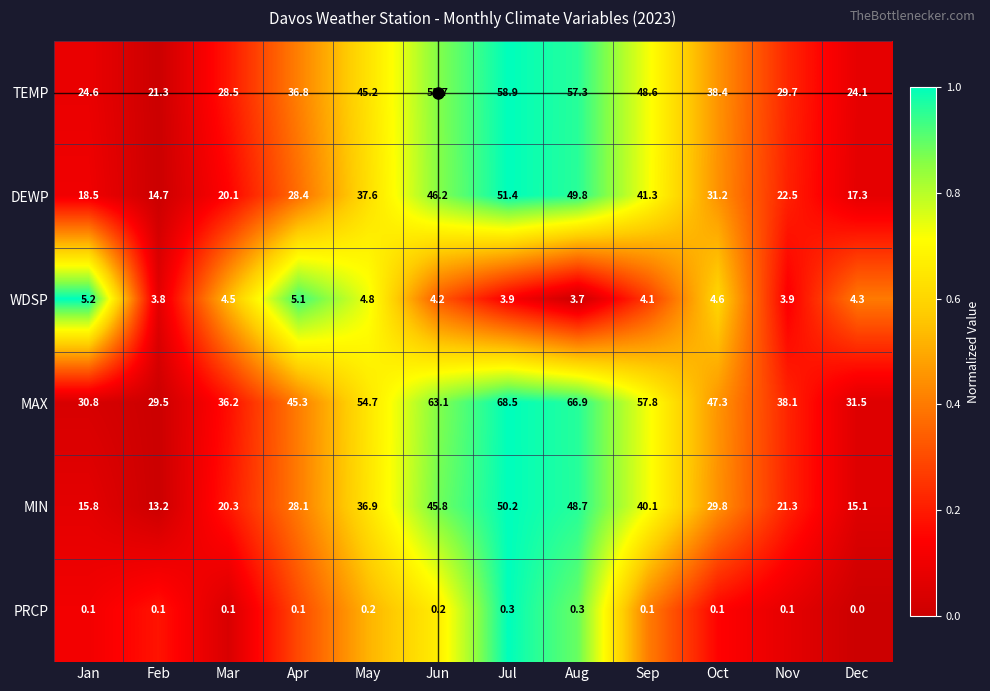

How many values in the MIN series are below 29?

6